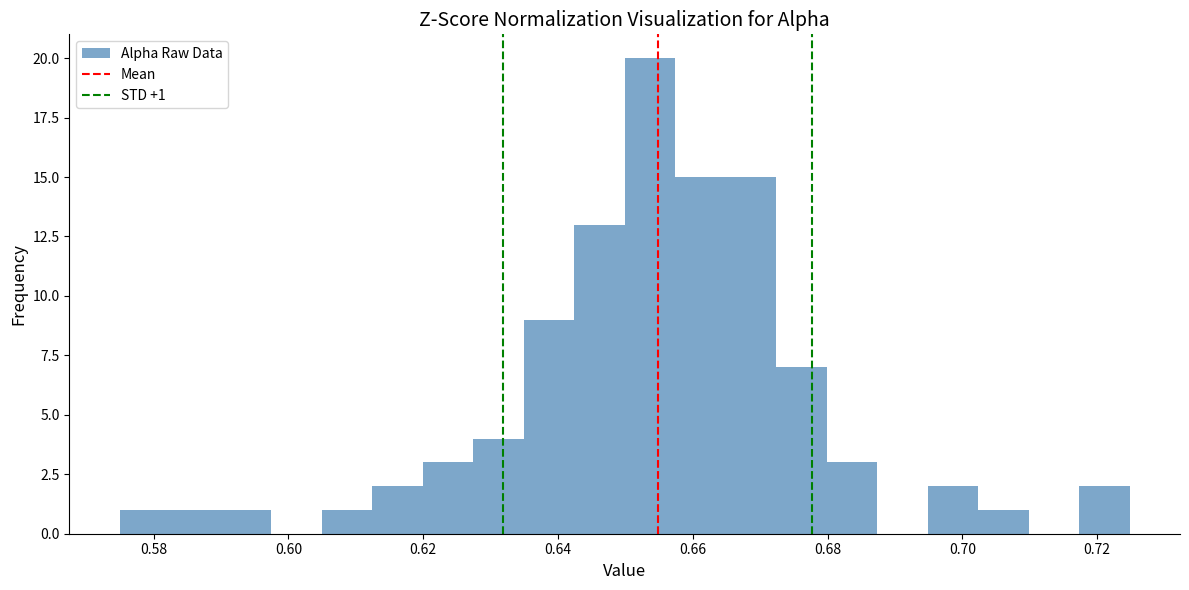

Read against the x-axis, roughly where is the centre of the tallest bar?

0.654